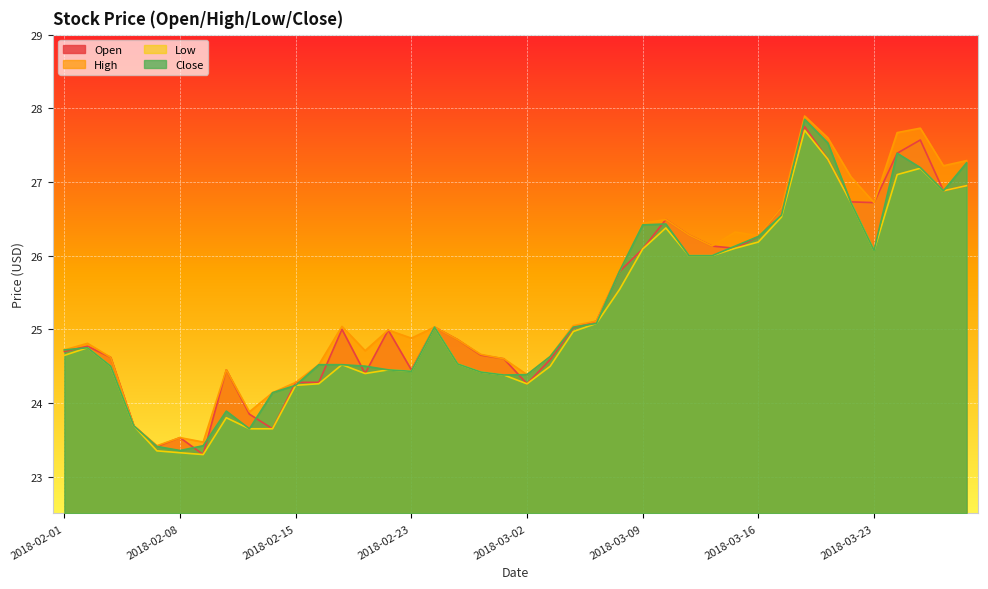

Which series has the largest total across all categories?

High